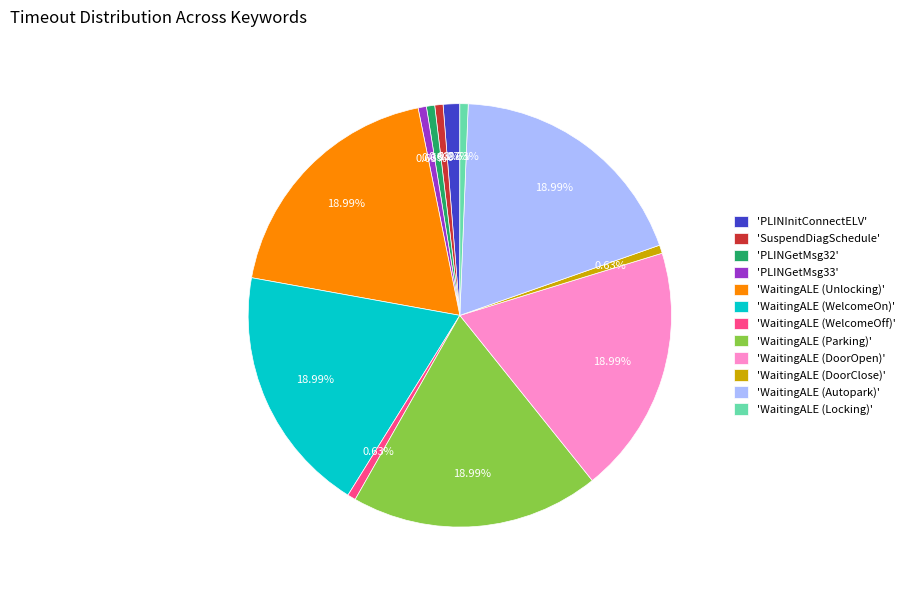

How many segments does this pie chart have?

12